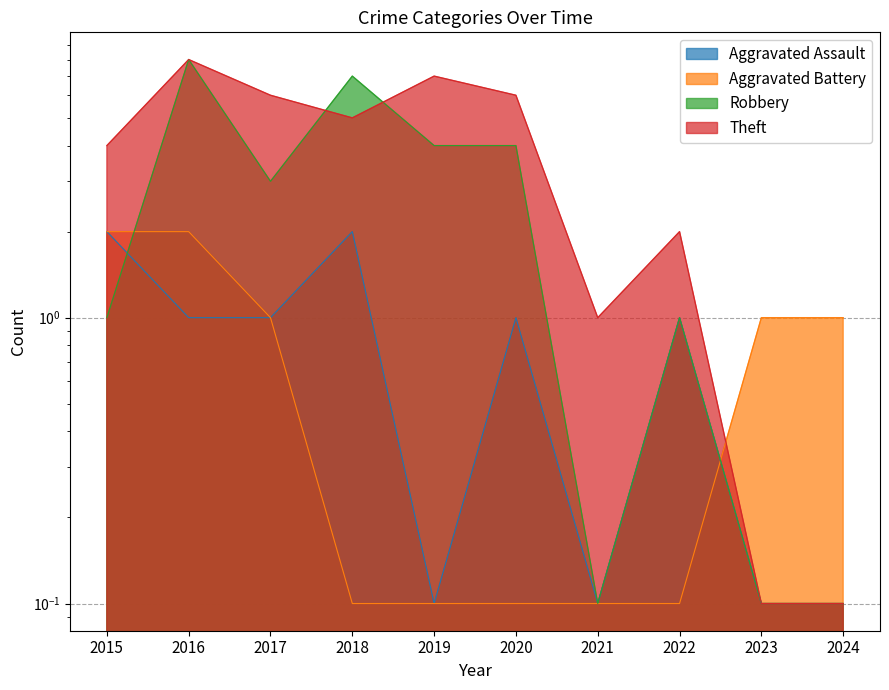

Is it true that Robbery equals 0.1 at 2024?

True